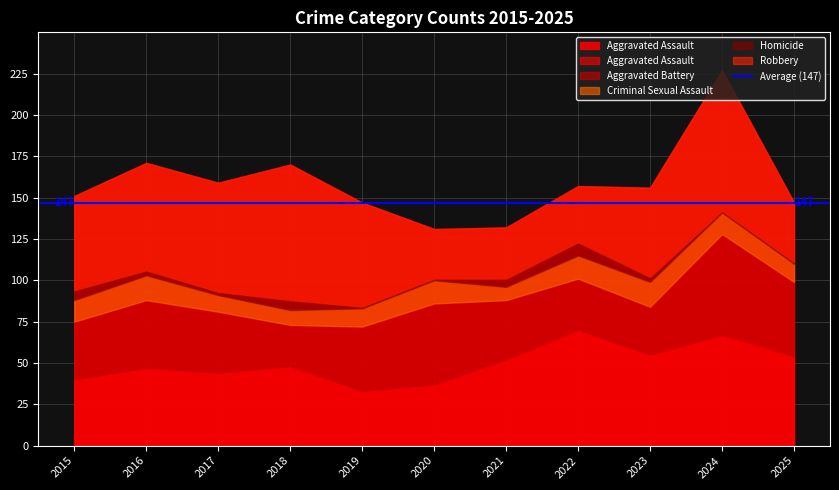

Count the number of categories in the chart.

11